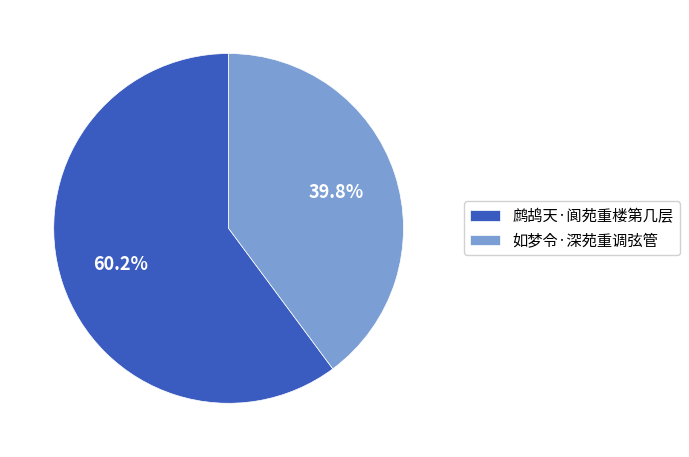

The 鹧鸪天·阆苑重楼第几层 slice represents 60% of the pie. True or false?

True